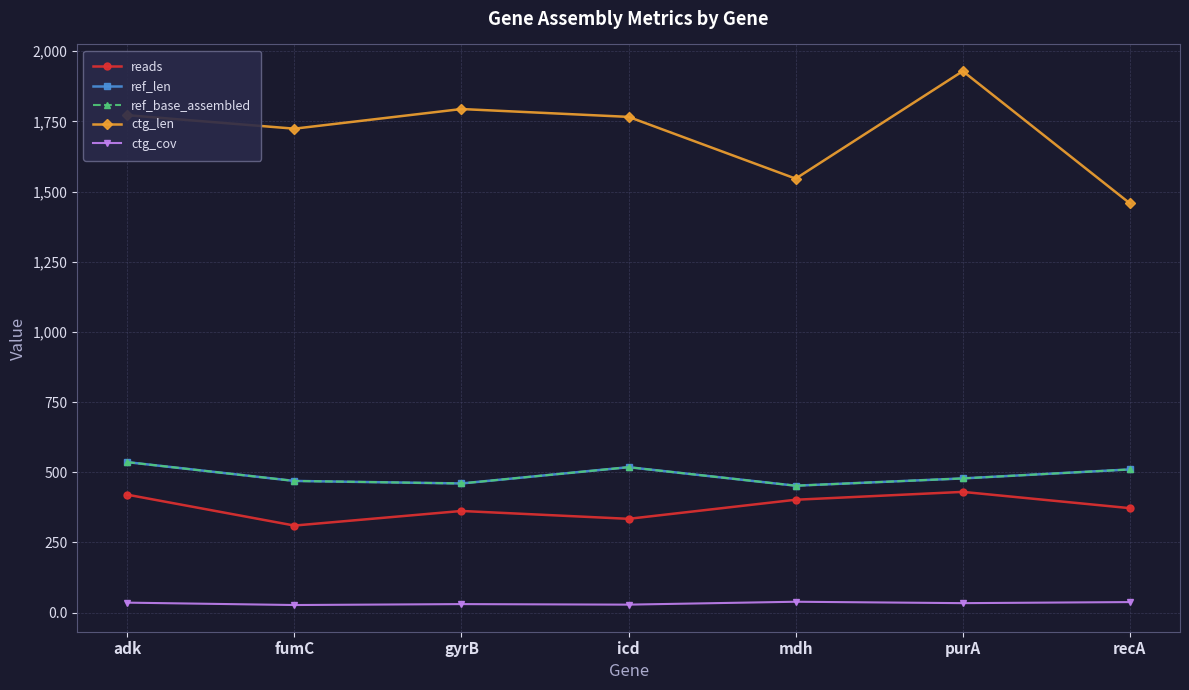

What is the approximate value of ref_len at fumC?

469.0